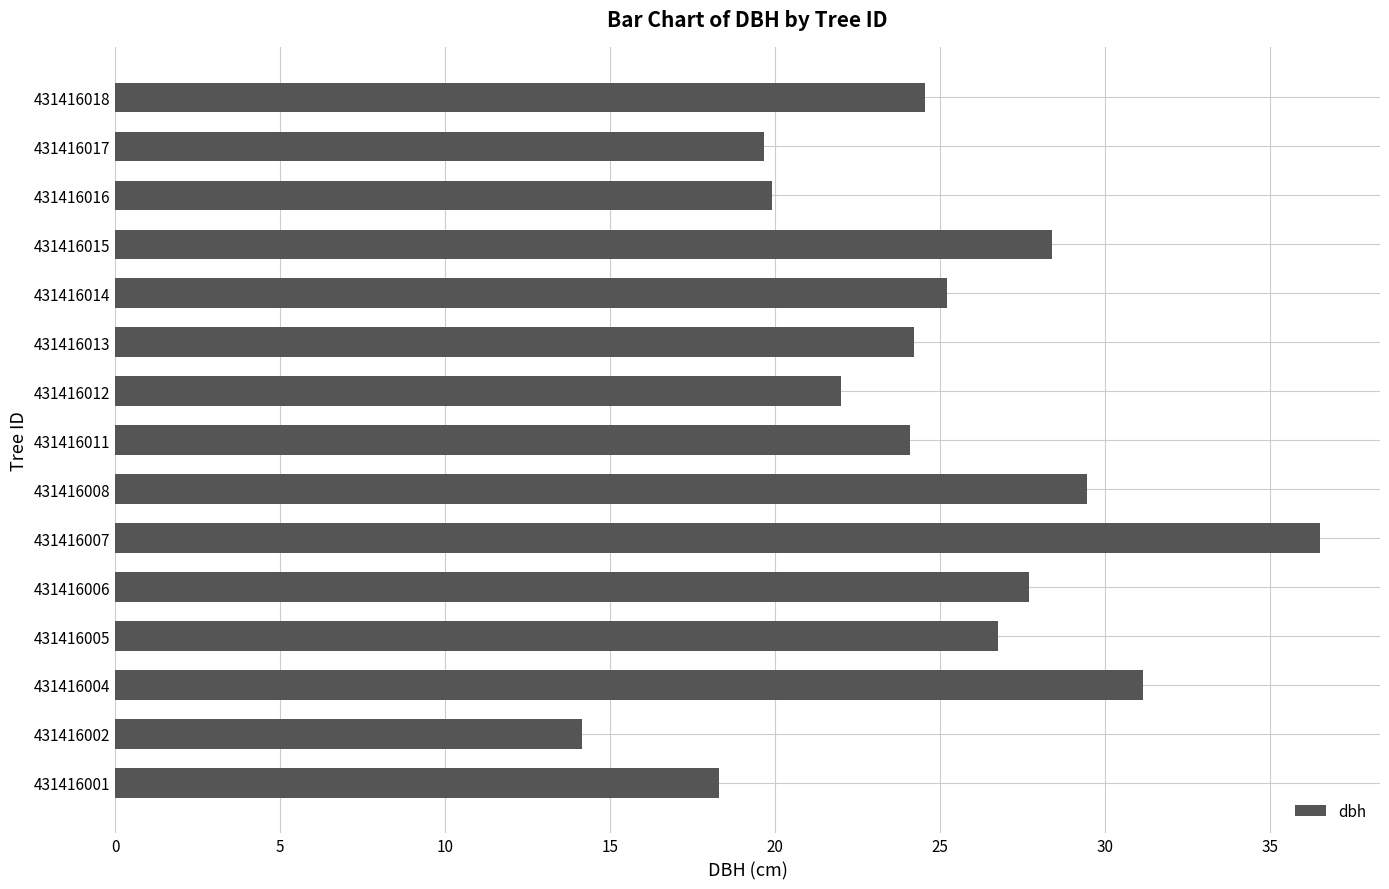

Which category has the lowest value across all series?

431416002